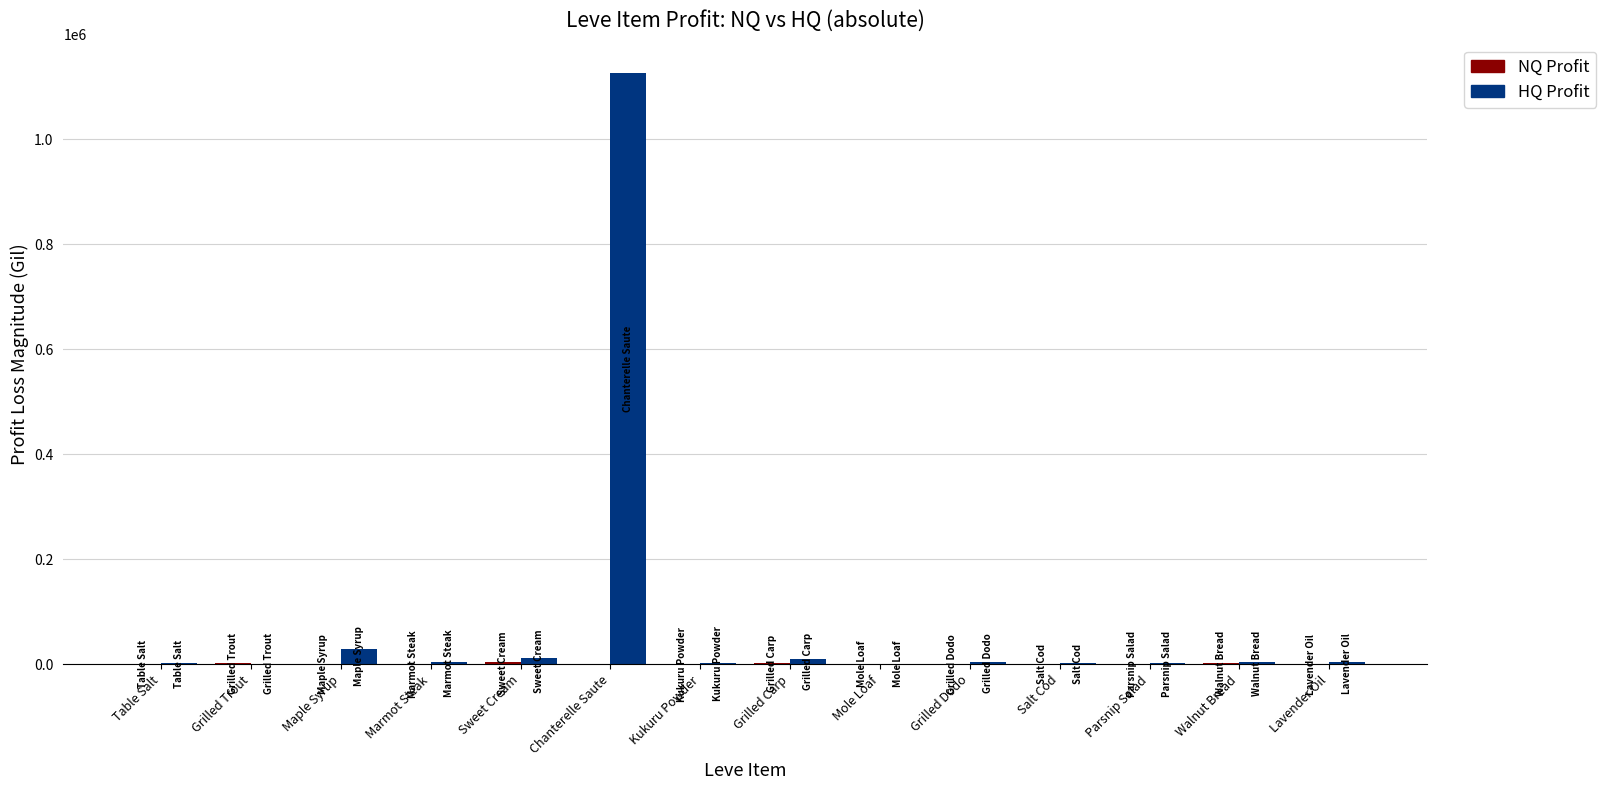

What is the greatest value displayed?

1125362.5